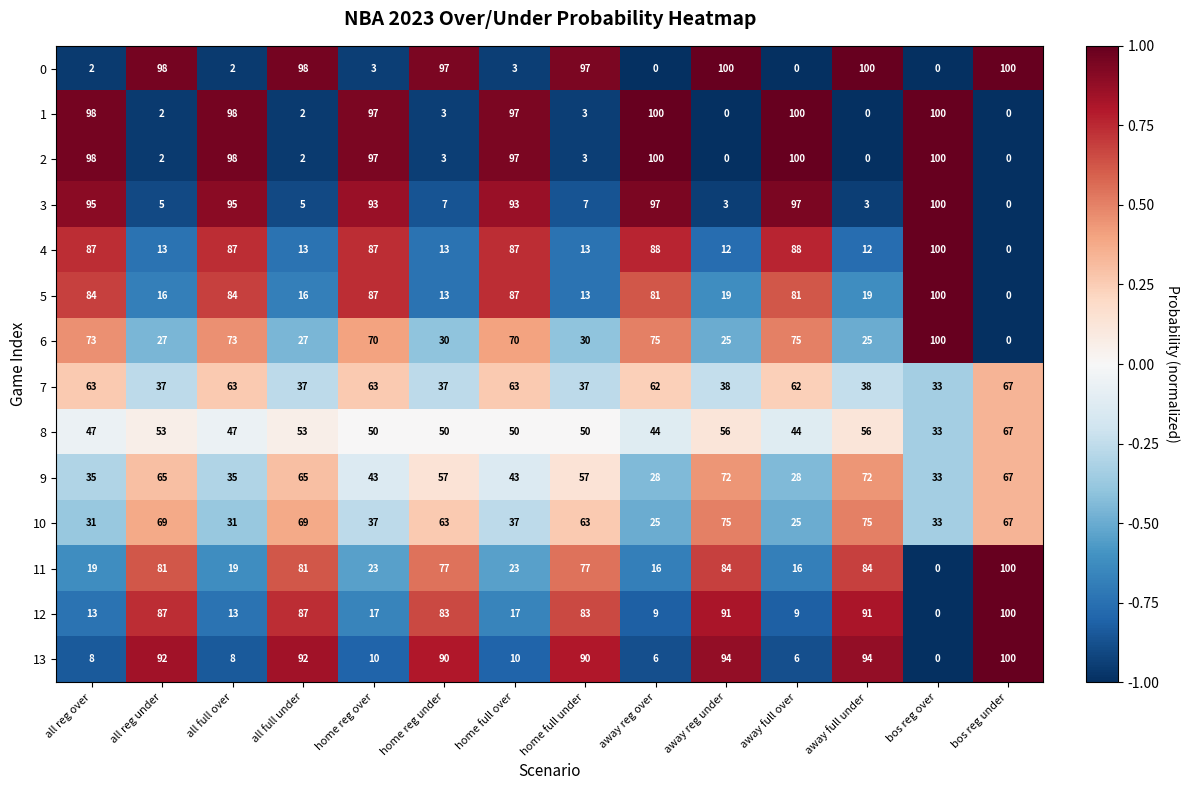

What is the approximate value of 11 at all reg under, to the nearest 10?

80